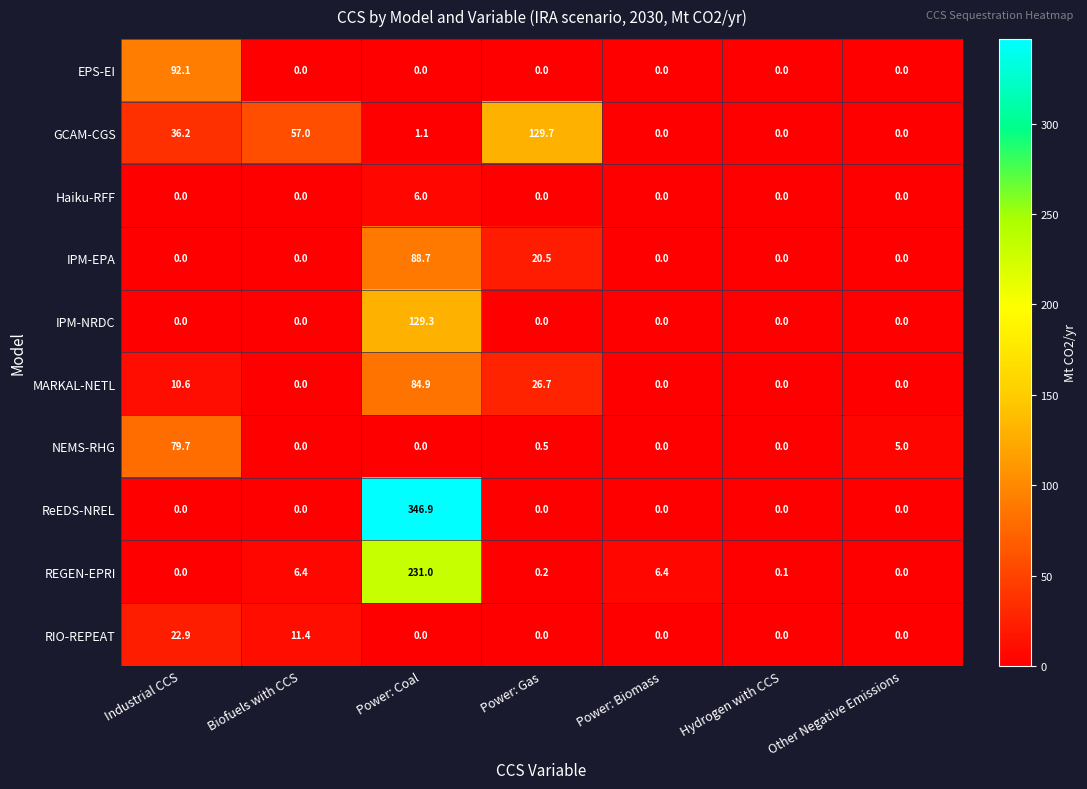

The value of ReEDS-NREL at Power: Coal is 192.5. True or false?

False